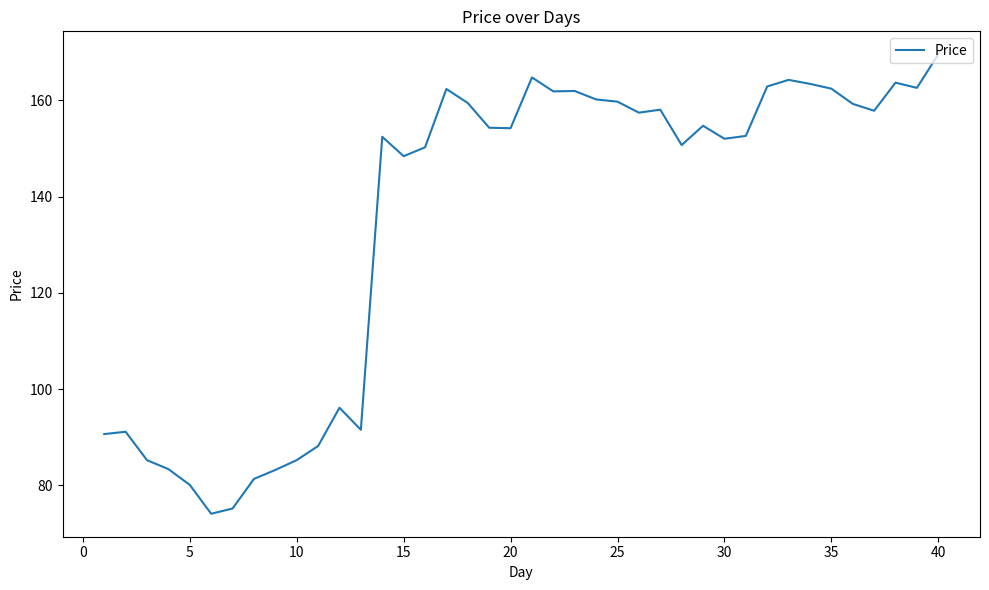

Does the chart have visible grid lines?

No